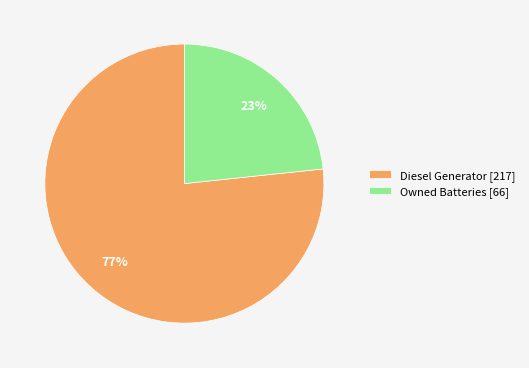

Is it true that Owned Batteries [66] is 23% of the pie?

True